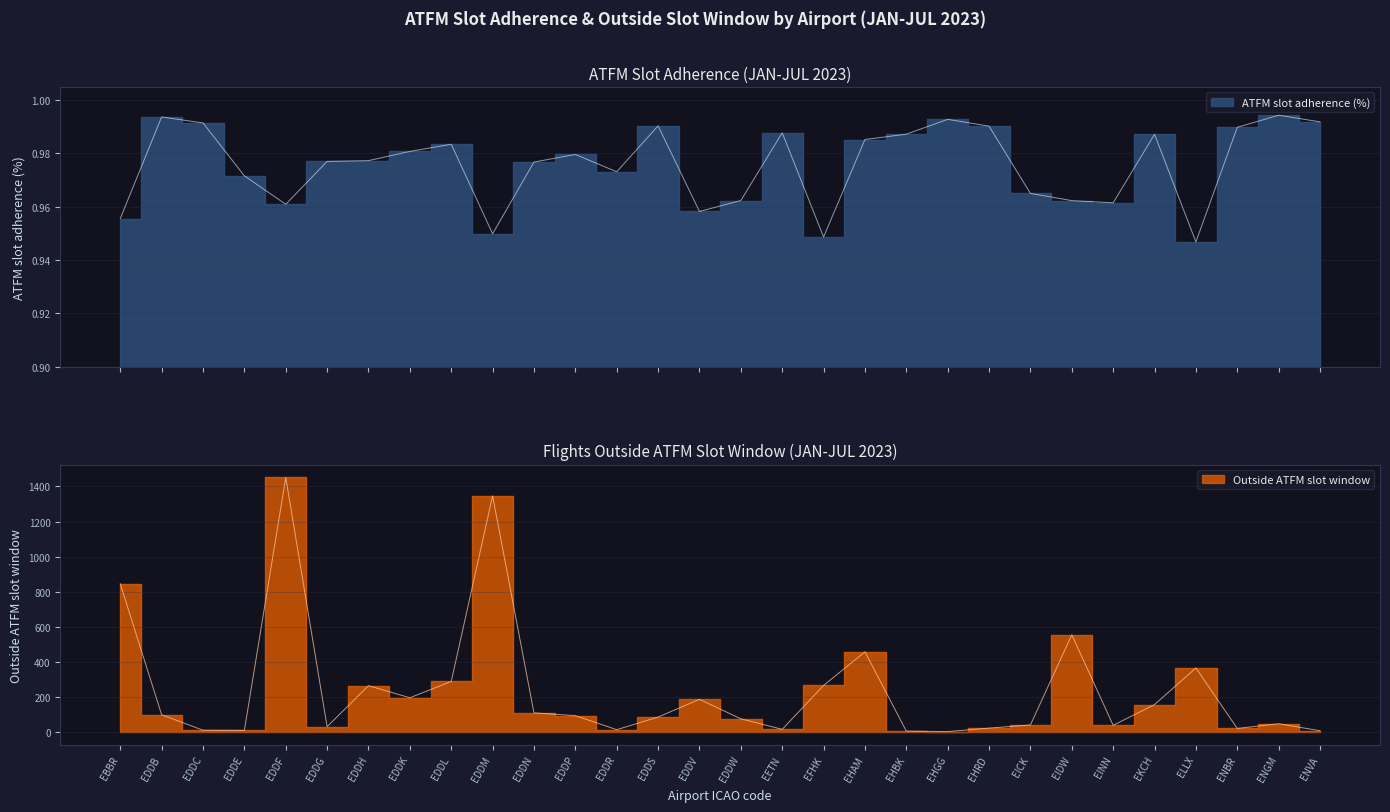

List the series in order of their peak value, highest first.

Outside ATFM slot window, ATFM slot adherence (%)